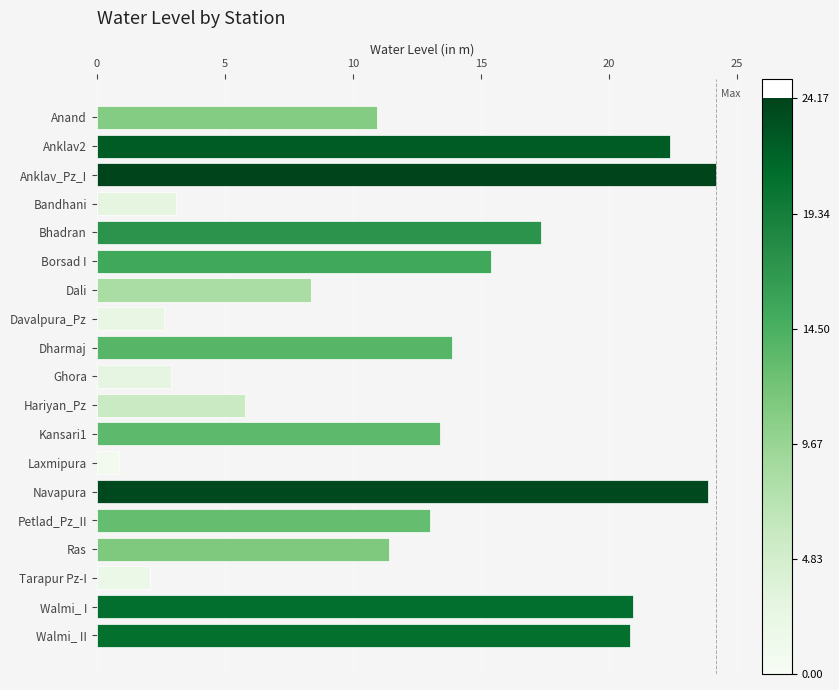

What is the difference between the maximum and second lowest values?

22.1